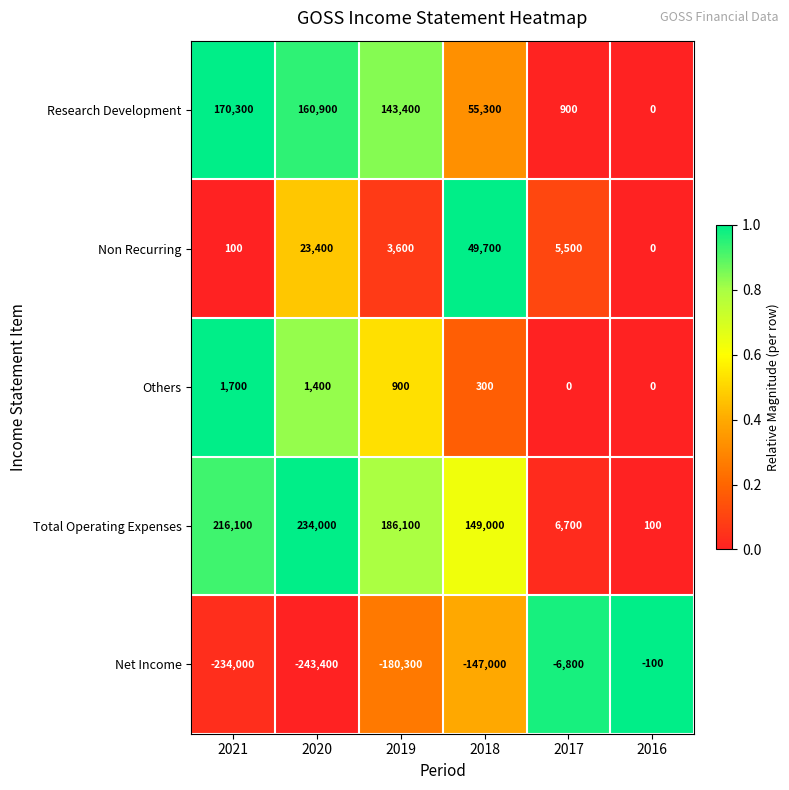

What is the average value of the Net Income series?

-135267